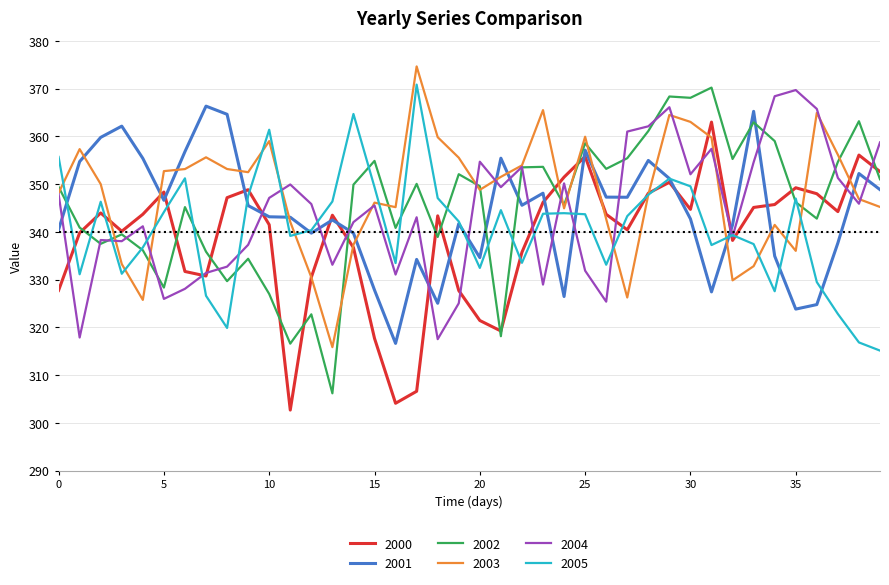

How many series are shown in this chart?

6